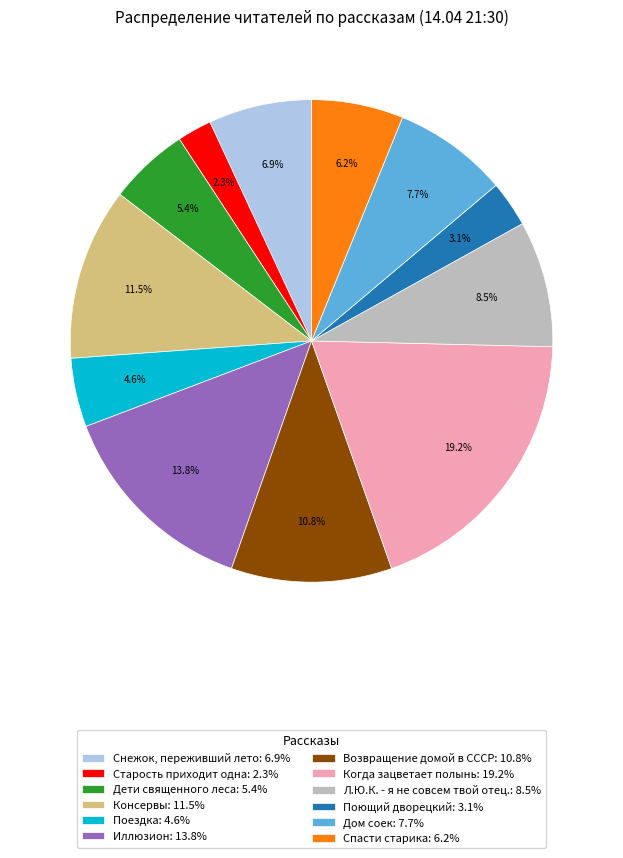

Which has a higher value, Возвращение домой в СССР or Когда зацветает полынь?

Когда зацветает полынь